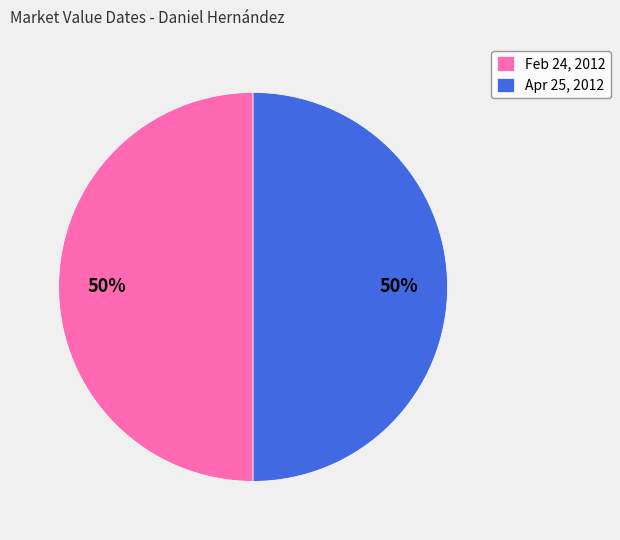

Approximately how many times larger is the value at Apr 25, 2012 compared to Feb 24, 2012?

1.0